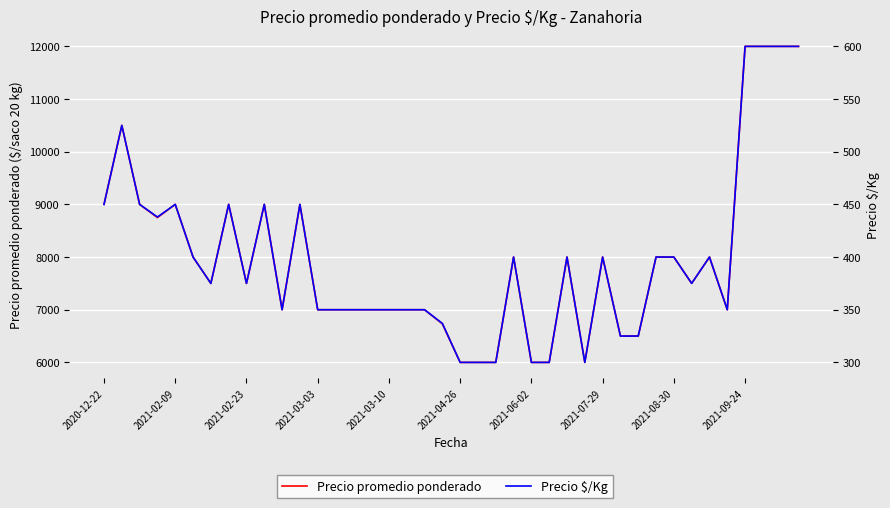

Is it true that Precio promedio ponderado equals 12489 at 2021-03-03?

False